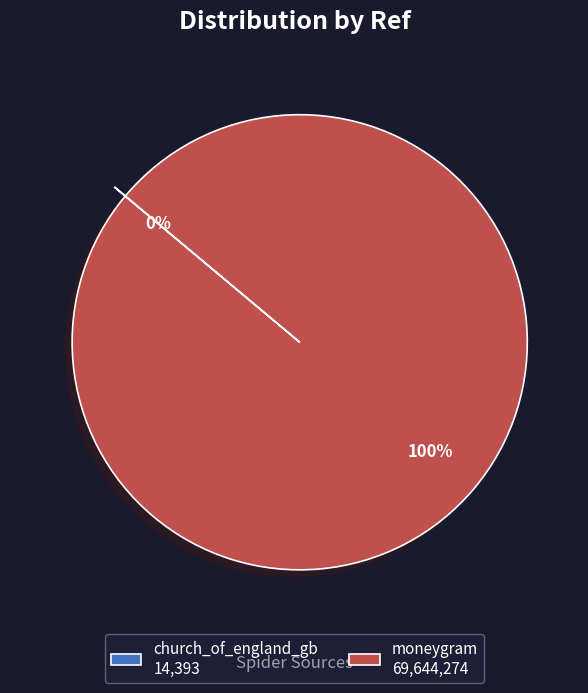

To the nearest percent, what portion does moneygram 69,644,274 represent?

100%